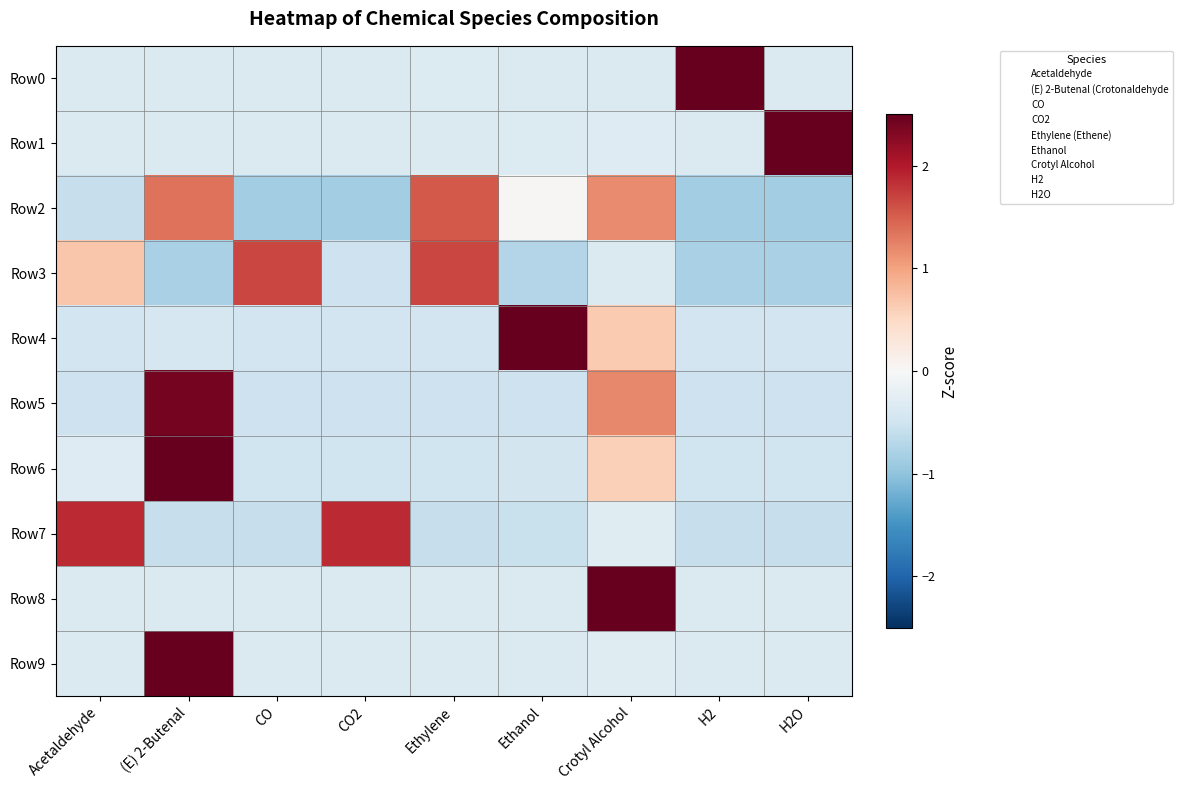

Reading left to right, transcribe all the data shown in this chart.

Row0: Acetaldehyde=-0.4	(E) 2-Butenal=-0.4	CO=-0.4	CO2=-0.4	Ethylene=-0.3	Ethanol=-0.4	Crotyl Alcohol=-0.4	H2=2.8	H2O=-0.4
Row1: Acetaldehyde=-0.4	(E) 2-Butenal=-0.4	CO=-0.4	CO2=-0.4	Ethylene=-0.4	Ethanol=-0.3	Crotyl Alcohol=-0.3	H2=-0.4	H2O=2.8
Row2: Acetaldehyde=-0.6	(E) 2-Butenal=1.4	CO=-0.9	CO2=-0.9	Ethylene=1.5	Ethanol=0.0	Crotyl Alcohol=1.2	H2=-0.9	H2O=-0.9
Row3: Acetaldehyde=0.7	(E) 2-Butenal=-0.8	CO=1.7	CO2=-0.5	Ethylene=1.7	Ethanol=-0.7	Crotyl Alcohol=-0.4	H2=-0.8	H2O=-0.8
Row4: Acetaldehyde=-0.5	(E) 2-Butenal=-0.4	CO=-0.5	CO2=-0.5	Ethylene=-0.5	Ethanol=2.6	Crotyl Alcohol=0.7	H2=-0.5	H2O=-0.5
Row5: Acetaldehyde=-0.5	(E) 2-Butenal=2.4	CO=-0.5	CO2=-0.5	Ethylene=-0.5	Ethanol=-0.5	Crotyl Alcohol=1.2	H2=-0.5	H2O=-0.5
Row6: Acetaldehyde=-0.3	(E) 2-Butenal=2.7	CO=-0.5	CO2=-0.5	Ethylene=-0.5	Ethanol=-0.5	Crotyl Alcohol=0.6	H2=-0.5	H2O=-0.5
Row7: Acetaldehyde=1.9	(E) 2-Butenal=-0.6	CO=-0.6	CO2=1.9	Ethylene=-0.6	Ethanol=-0.6	Crotyl Alcohol=-0.3	H2=-0.6	H2O=-0.6
Row8: Acetaldehyde=-0.4	(E) 2-Butenal=-0.4	CO=-0.4	CO2=-0.4	Ethylene=-0.4	Ethanol=-0.4	Crotyl Alcohol=2.8	H2=-0.4	H2O=-0.4
Row9: Acetaldehyde=-0.4	(E) 2-Butenal=2.8	CO=-0.4	CO2=-0.4	Ethylene=-0.4	Ethanol=-0.4	Crotyl Alcohol=-0.3	H2=-0.4	H2O=-0.4